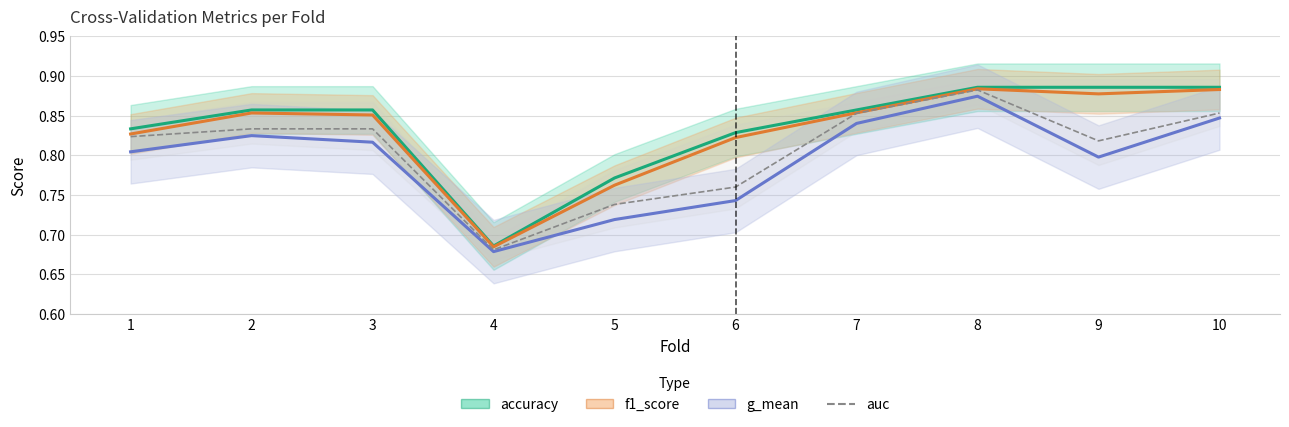

What is the sum of all f1_score values?

8.3